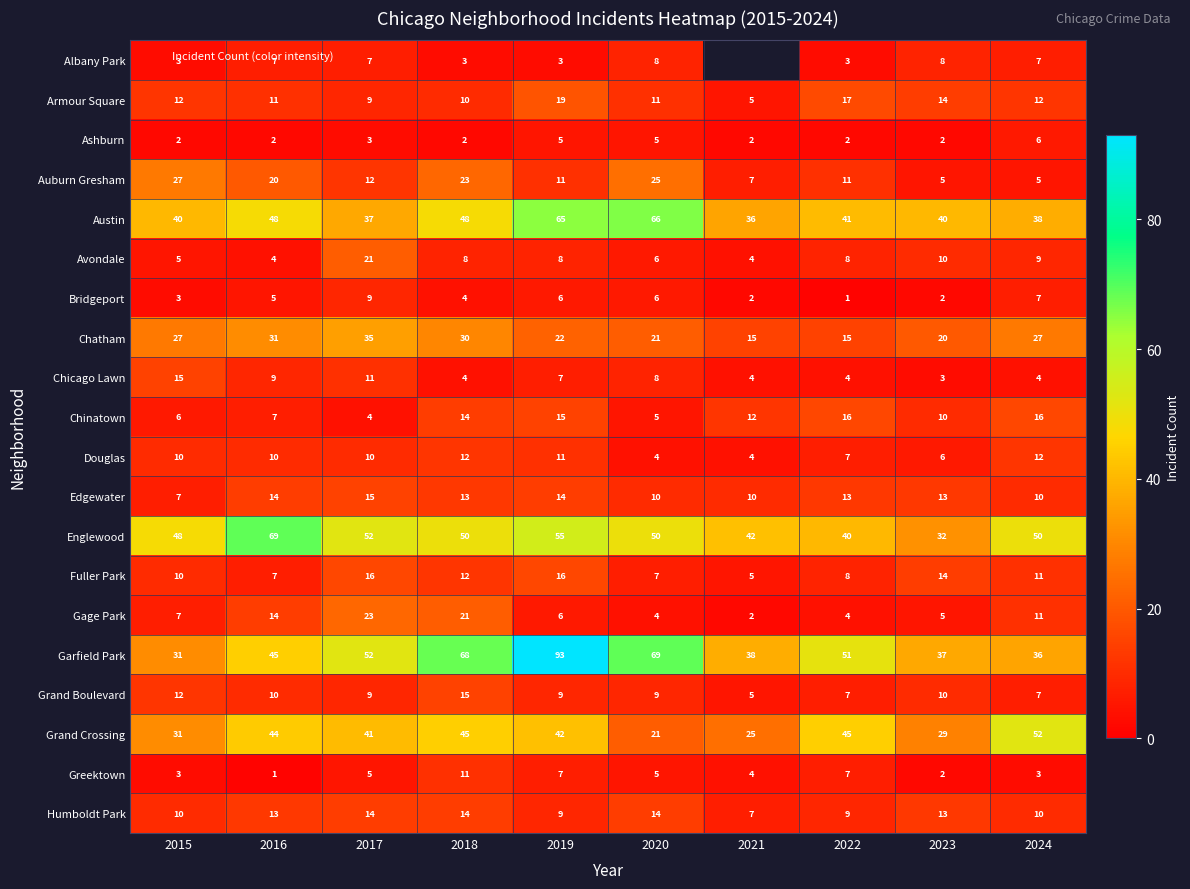

What is the difference between the Avondale values at 2022 and 2017?

13.0